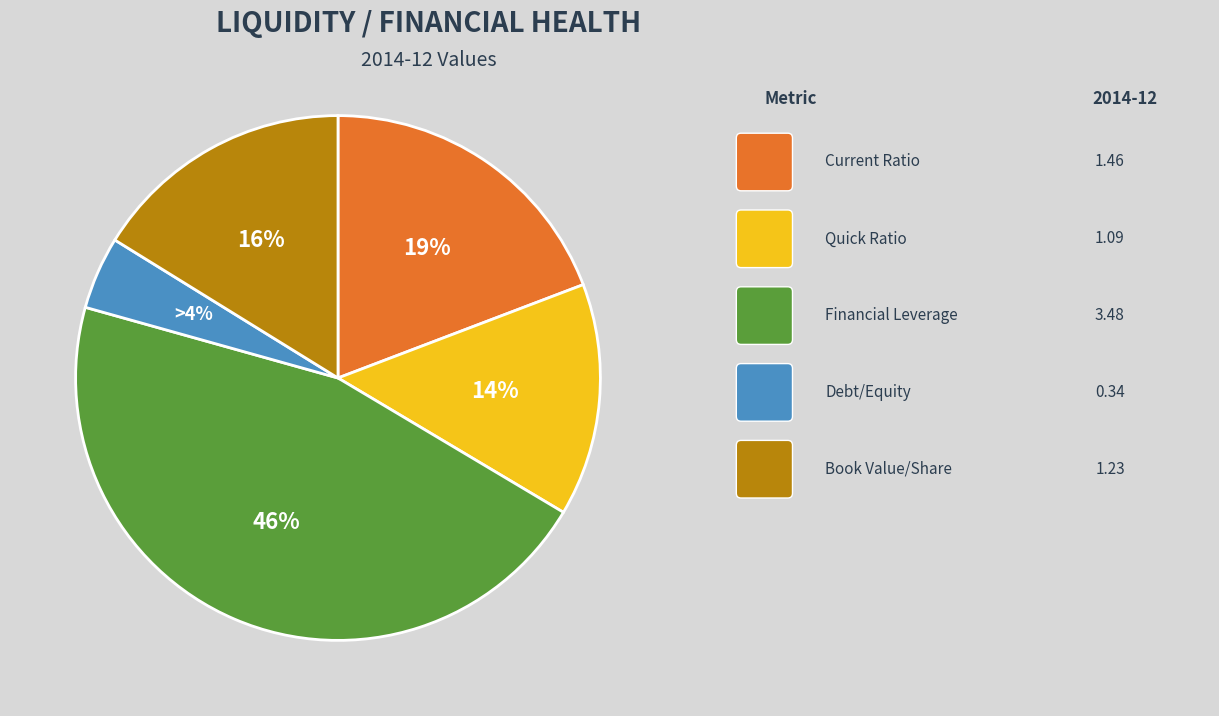

Is there any slice that represents more than half of the pie?

No